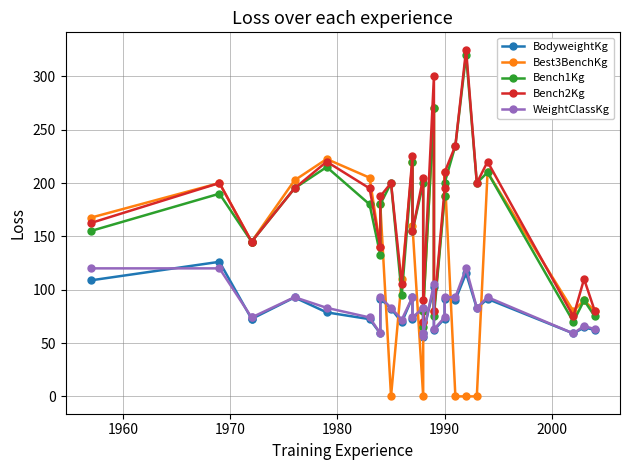

How many data points in Bench1Kg are above 180?

13